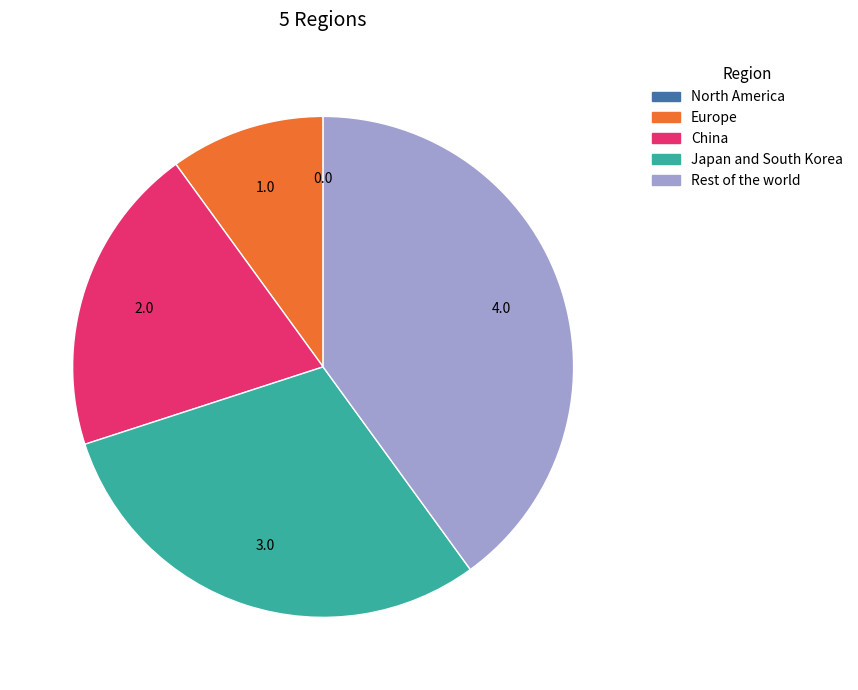

The China slice represents 9% of the pie. True or false?

False